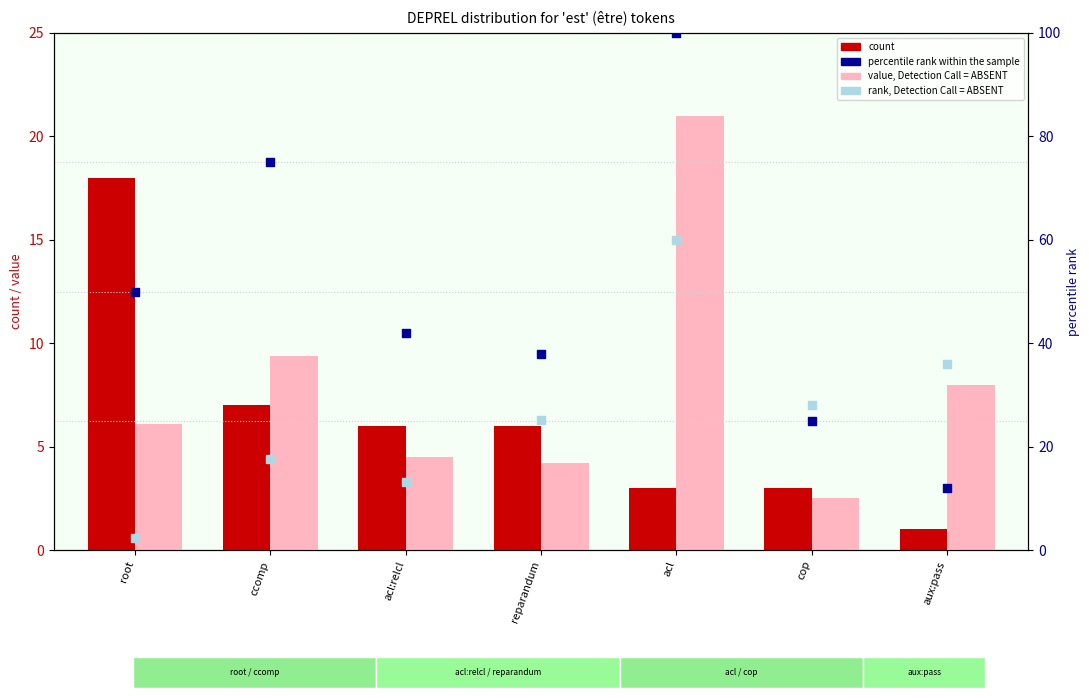

What is the total value across all series at acl:relcl?

65.7